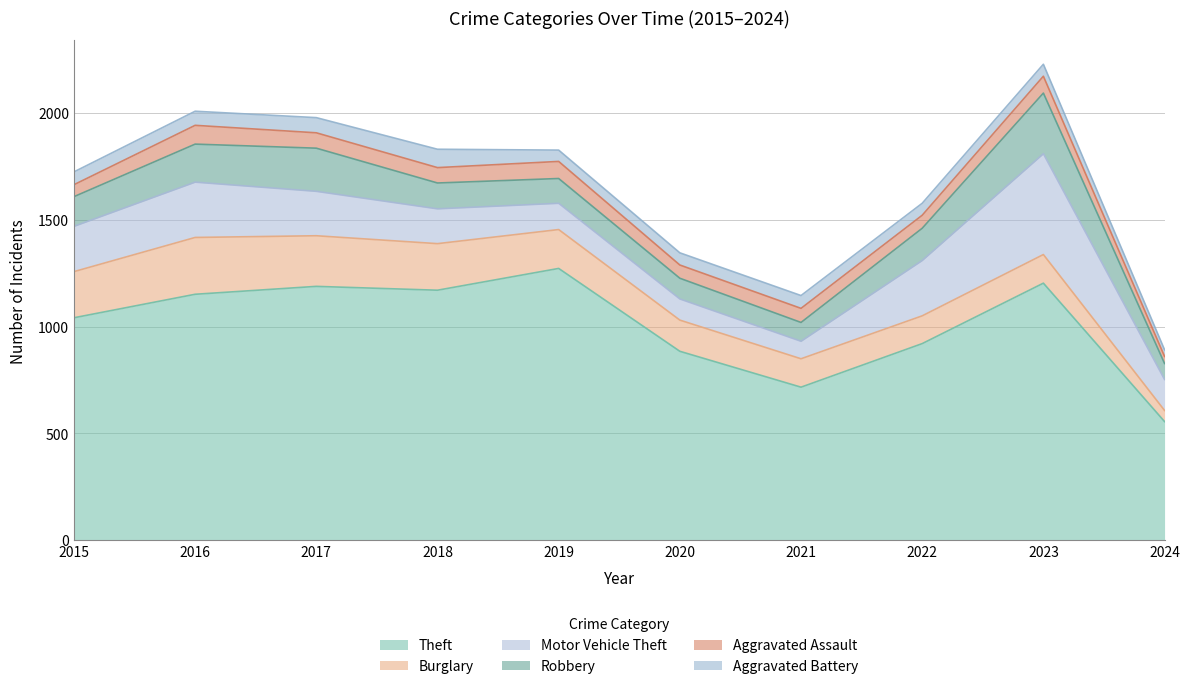

Where does the Burglary series first go above 182?

2015